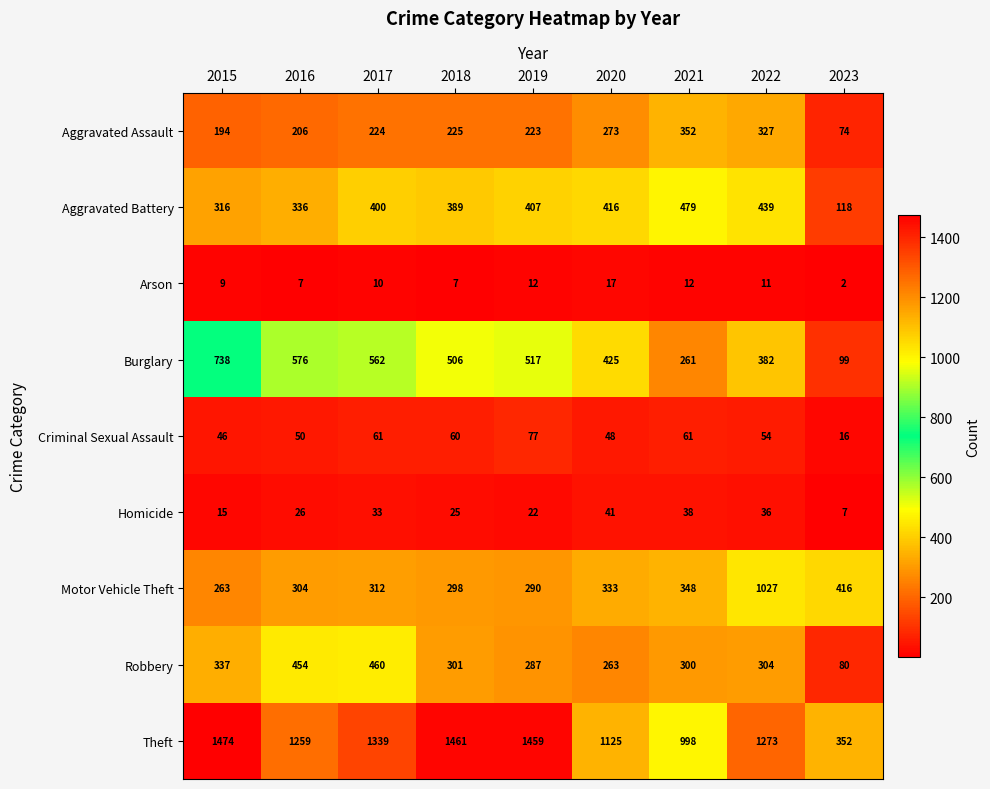

How many distinct data groups are displayed?

9